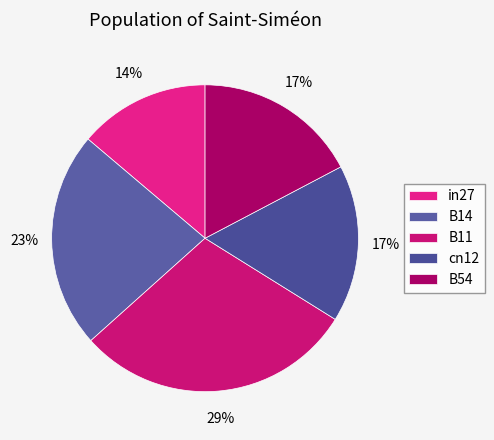

Which category has the biggest portion of the pie?

B11